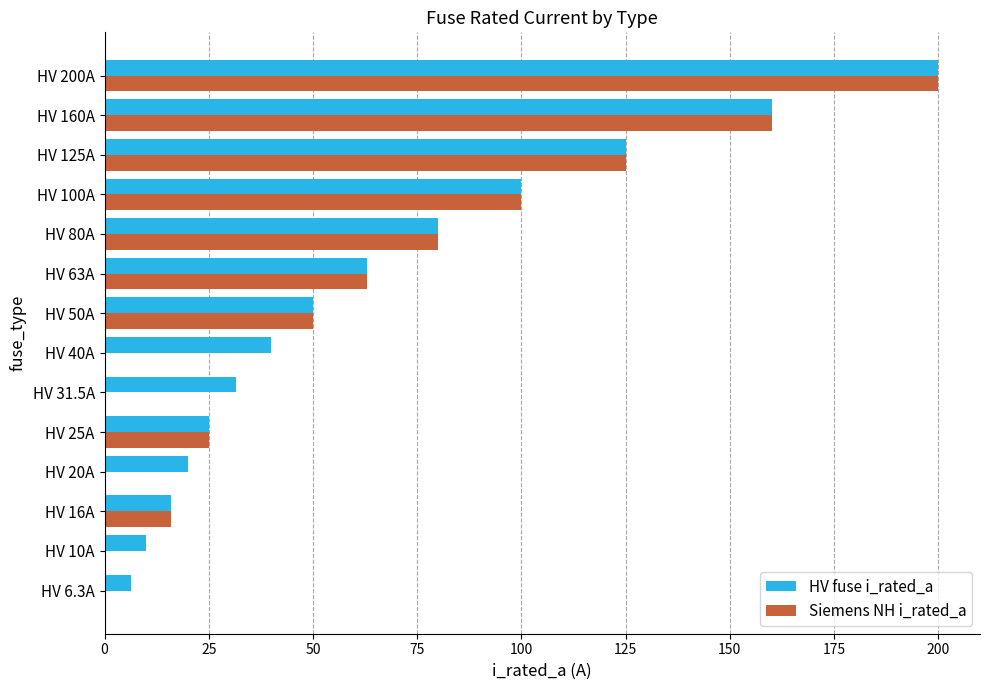

What is the highest value of the Siemens NH i_rated_a series?

200.0